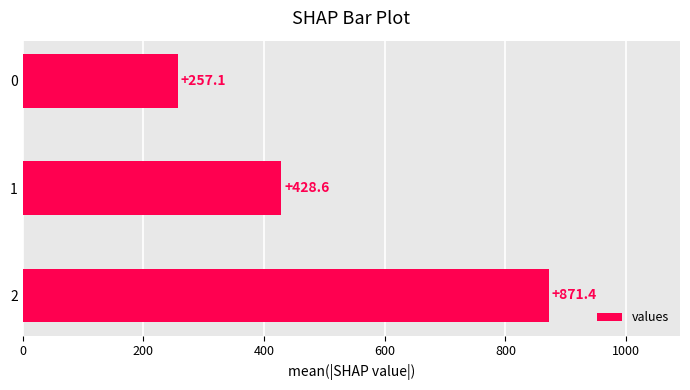

What is the value of the 3rd bar from the top?

871.4